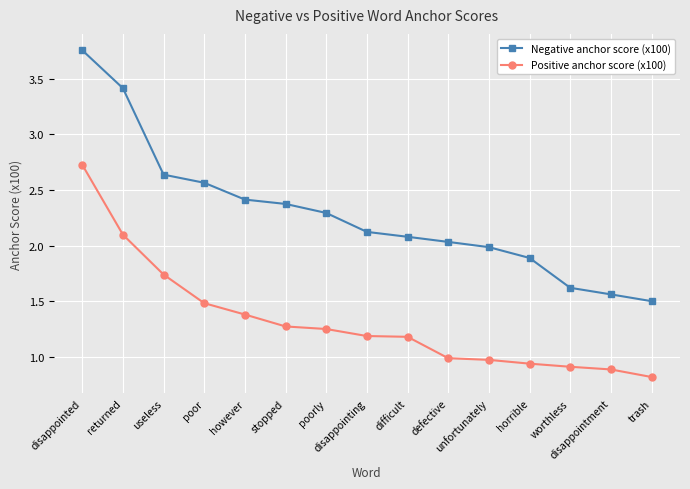

Which series has the largest total across all categories?

Negative anchor score (x100)